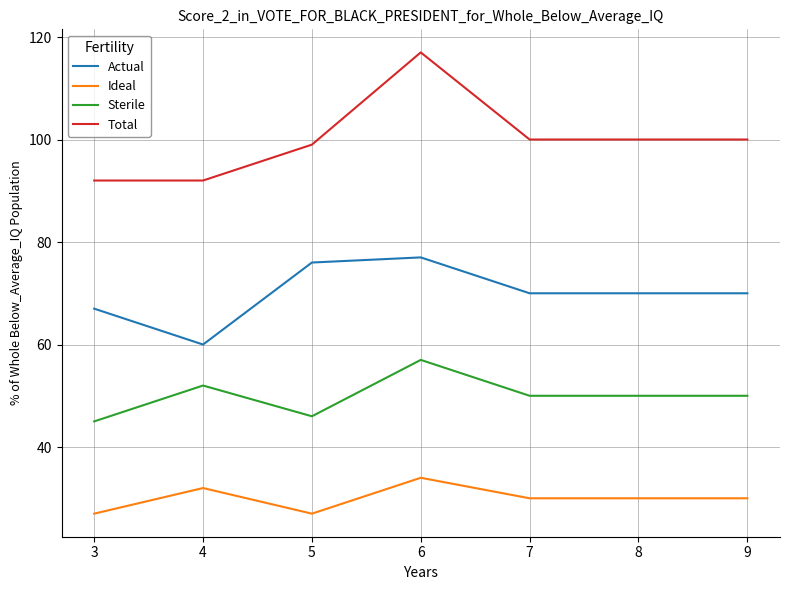

The value of Ideal at 7 is 30. True or false?

True